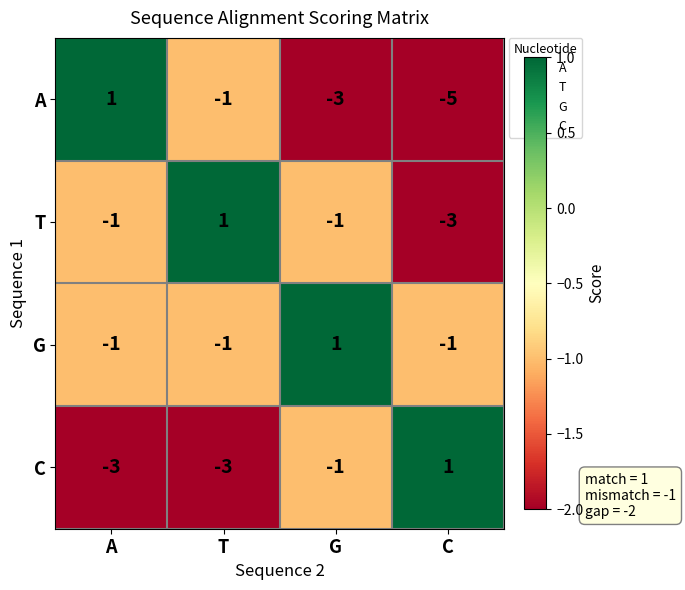

How many distinct data groups are displayed?

4